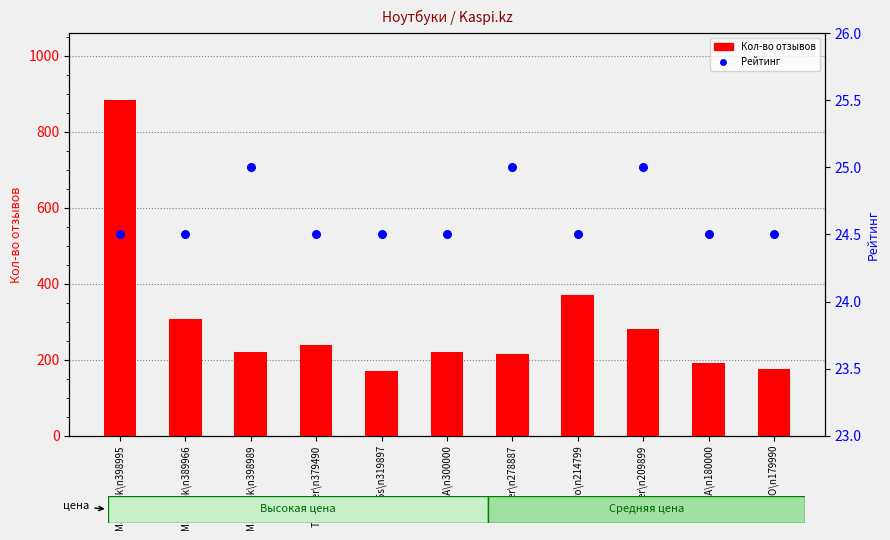

At which category is the sum across all series the highest?

MacBook\n398995